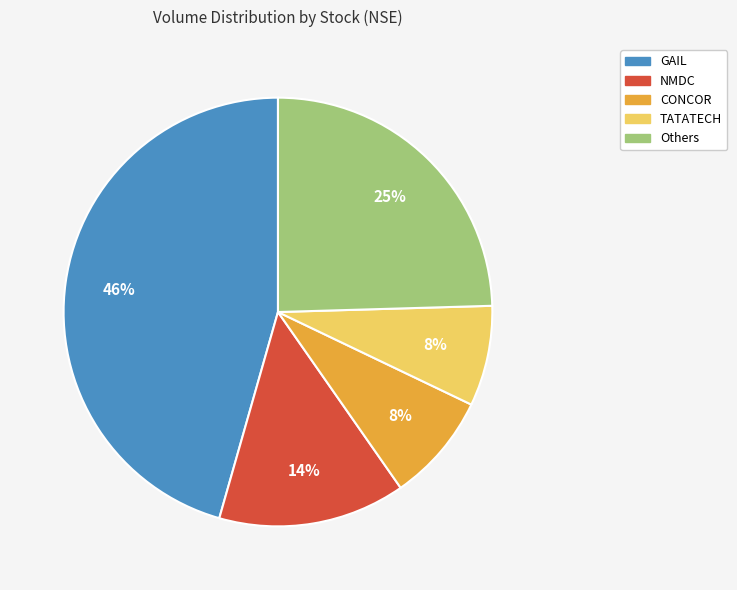

Does any single category account for the majority?

No